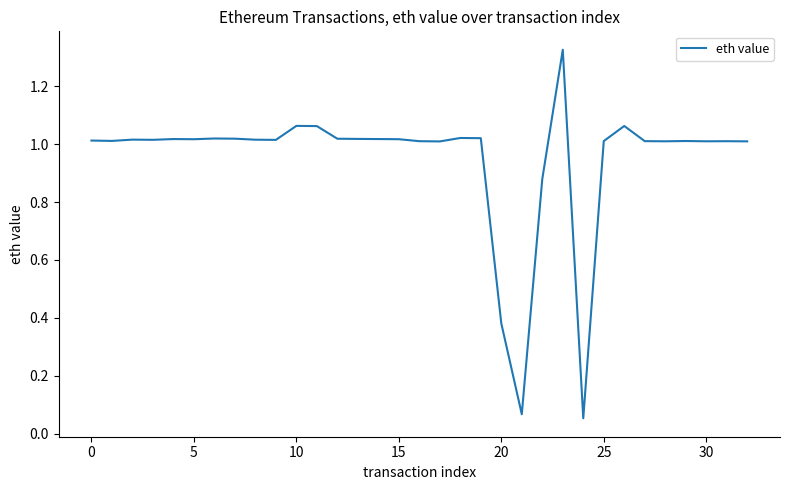

Does the chart have visible grid lines?

No